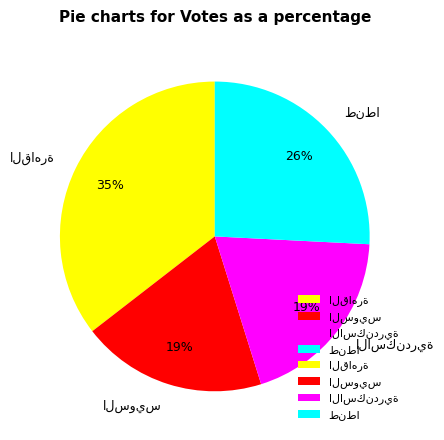

To the nearest percent, what is the average slice percentage?

25%